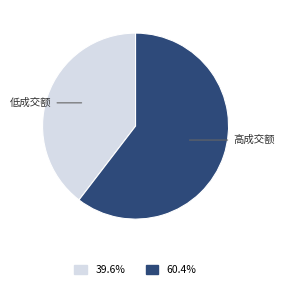

Is there a majority slice in this chart?

Yes